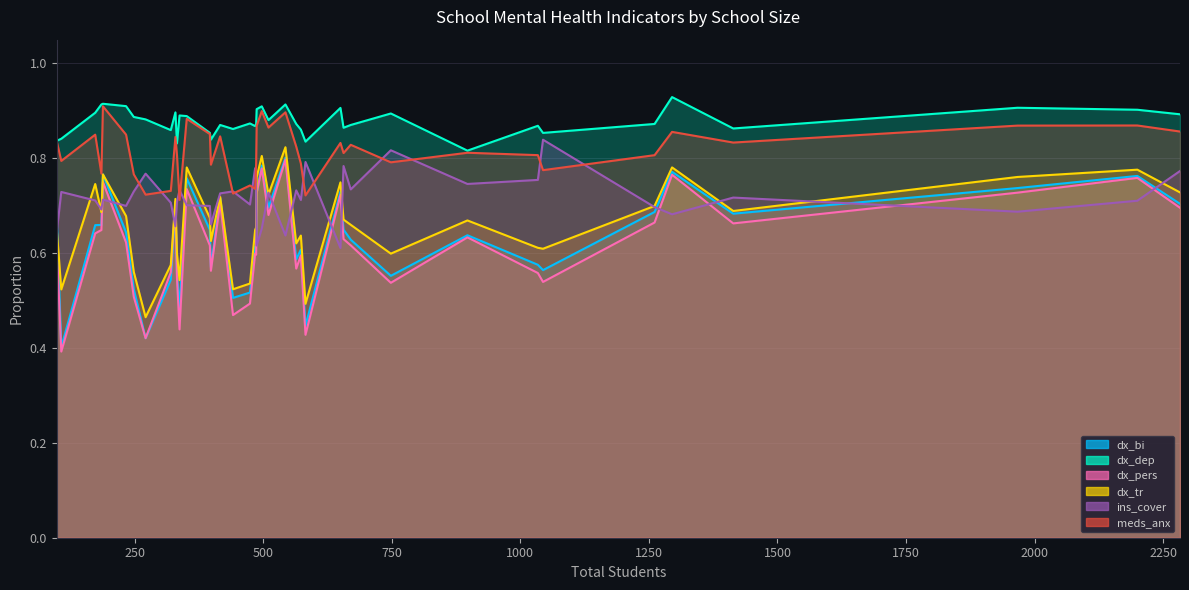

The meds_anx series shows 1.2 at PennCollegeTech. True or false?

False